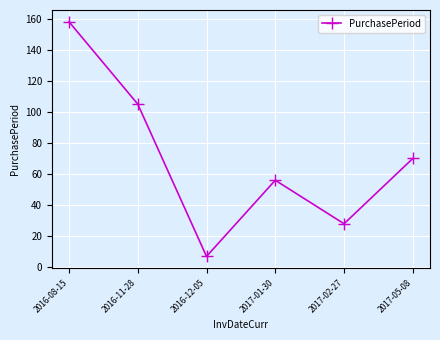

Rank the categories by value from highest to lowest.

2016-08-15, 2016-11-28, 2017-05-08, 2017-01-30, 2017-02-27, 2016-12-05